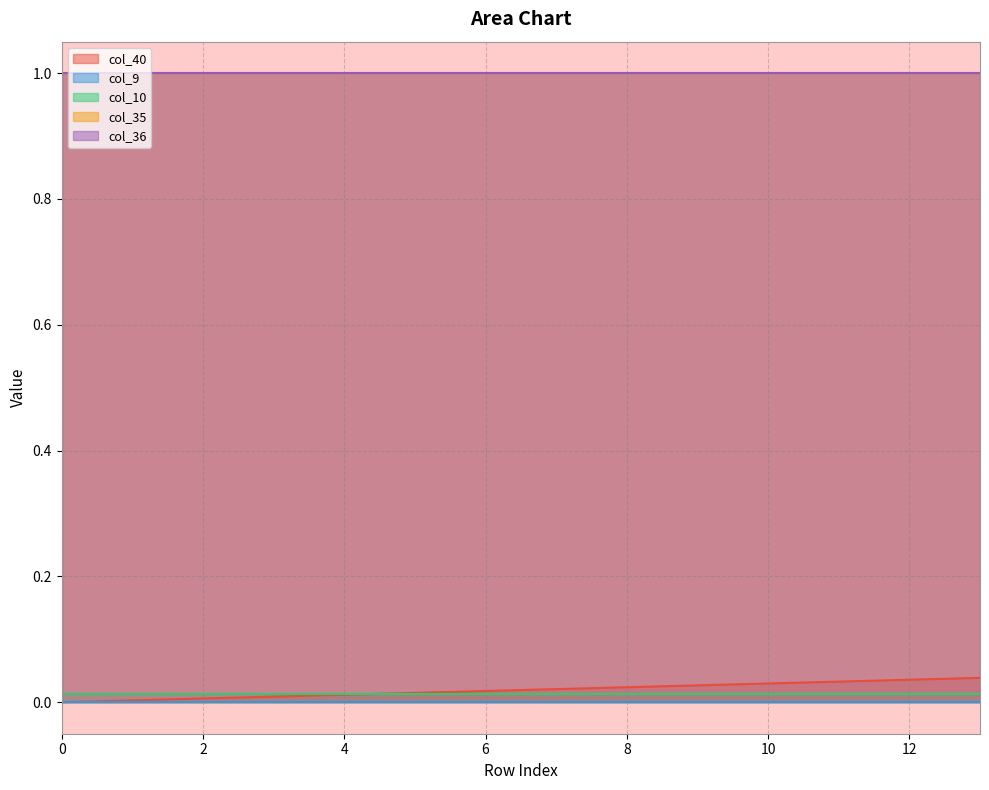

What is the value of the col_36 point at the 3rd from the left?

1.0